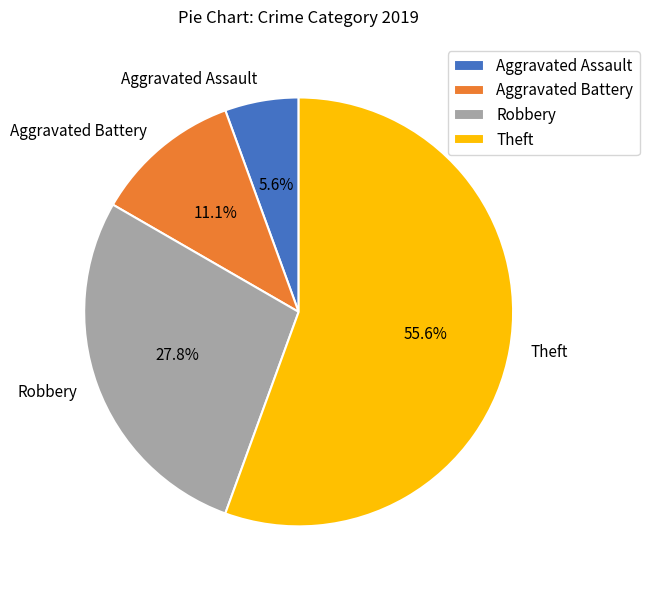

Which category has the smallest portion of the pie?

Aggravated Assault